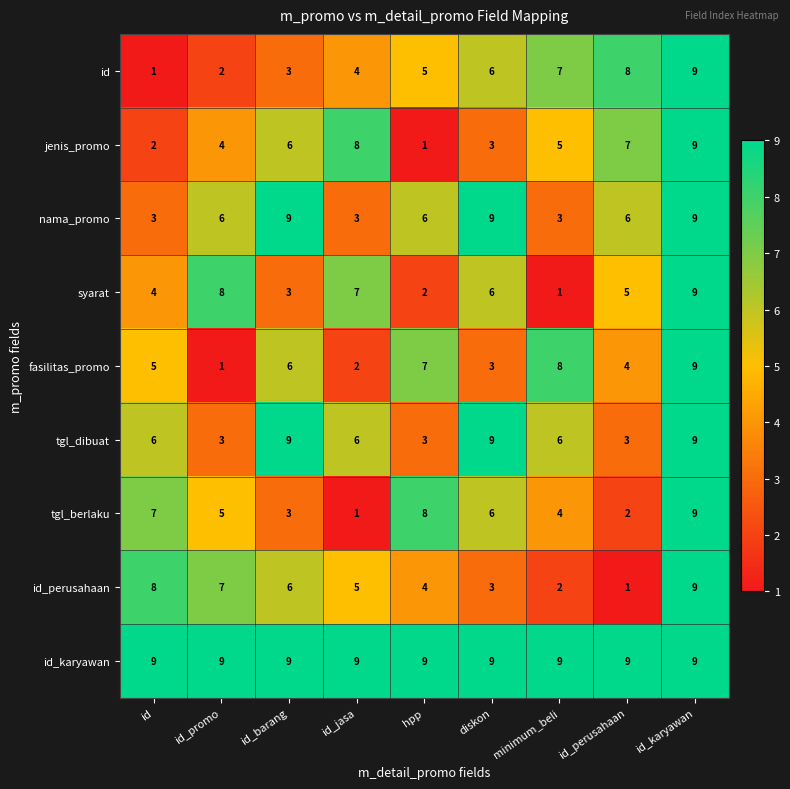

What is the average value of the tgl_dibuat series?

6